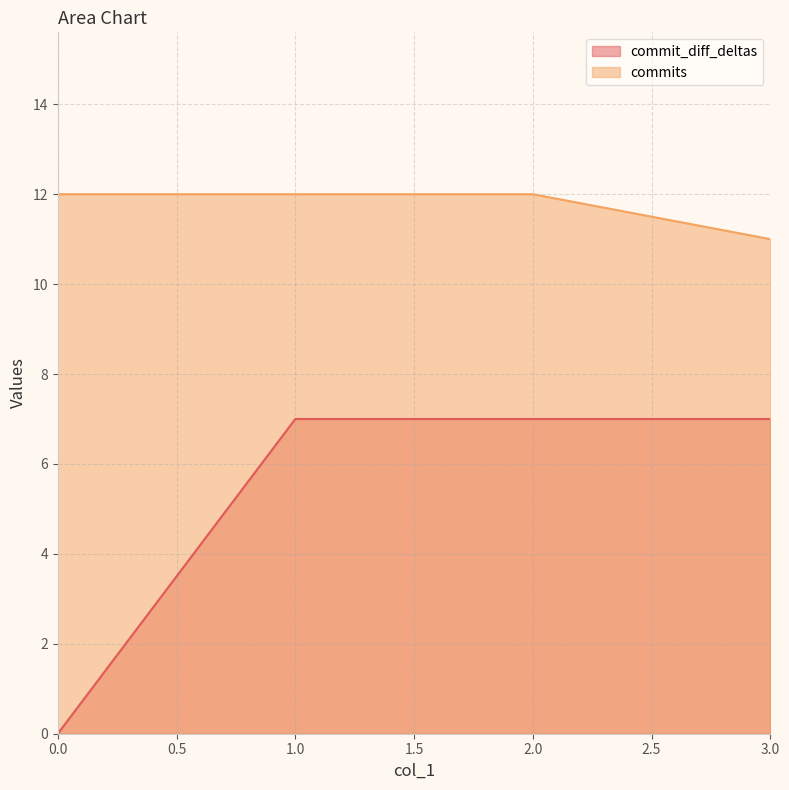

Which series has the largest range (max minus min)?

commit_diff_deltas